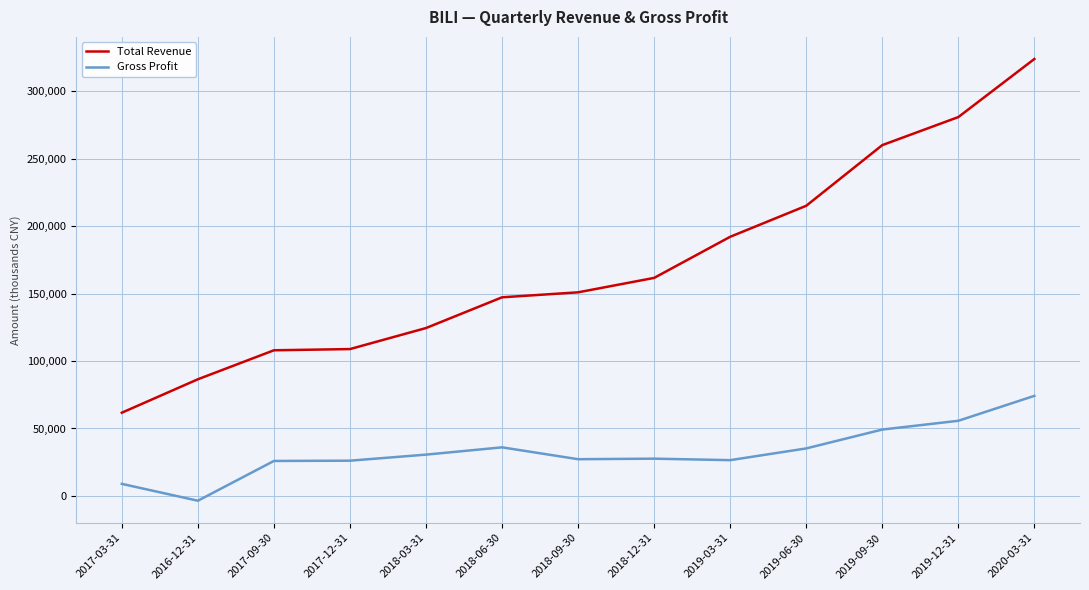

Which series has the largest total across all categories?

Total Revenue